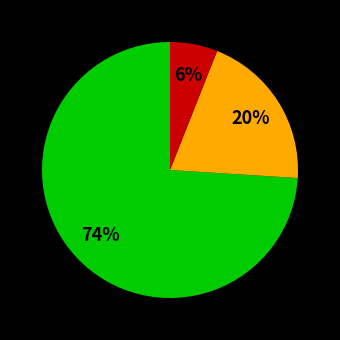

To the nearest percent, what is the difference between the largest and smallest slice percentages?

68%